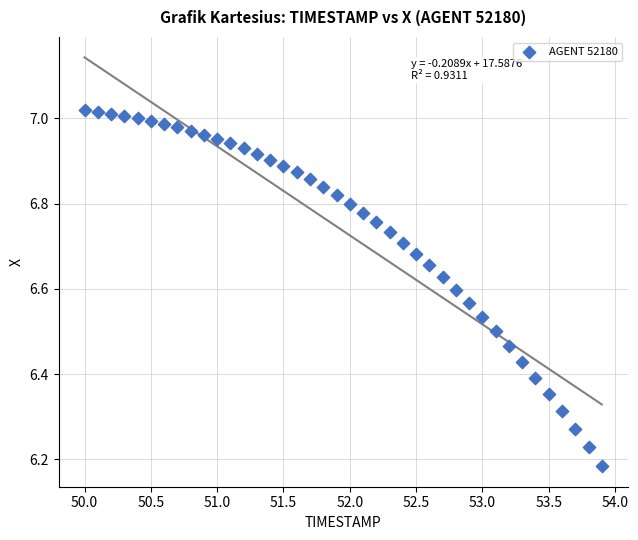

What is the range of X values (max minus min)?

3.9